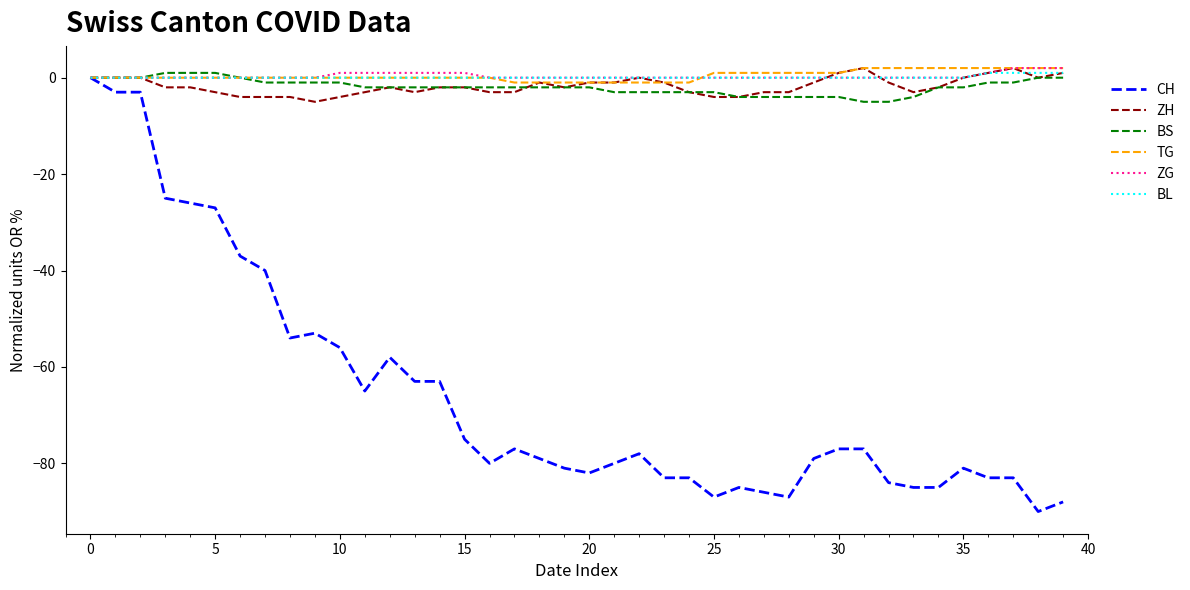

What is the minimum value shown in the chart?

-90